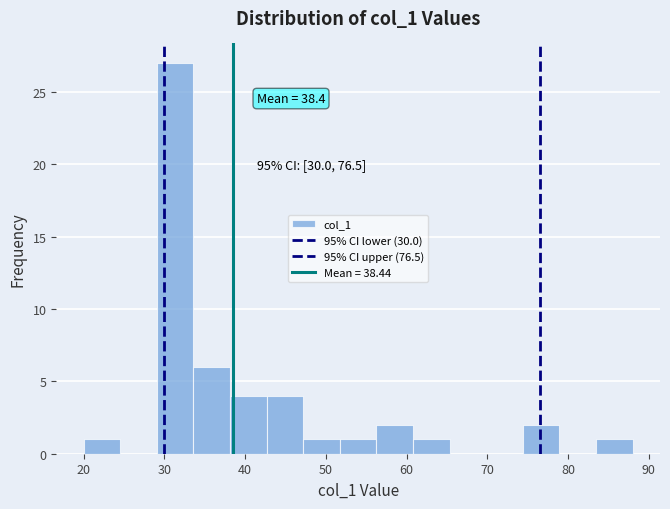

Which range on the x-axis has the tallest bar?

29 to 34